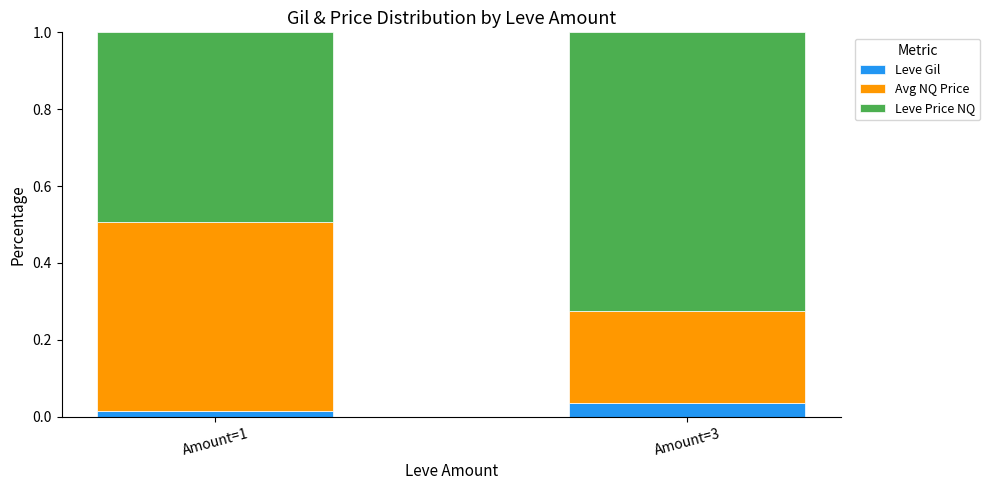

True or false: Leve Gil has a value of 0.1 at Amount=3.

False